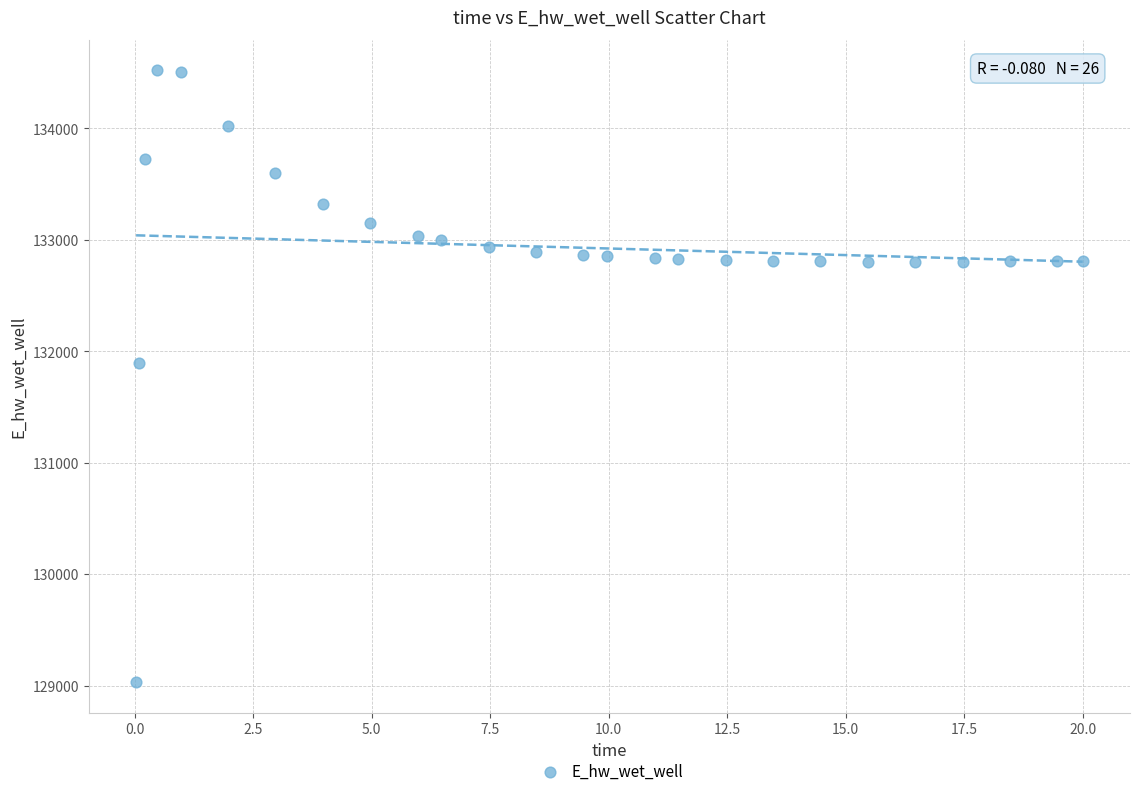

What is the range of X values (max minus min)?

20.0